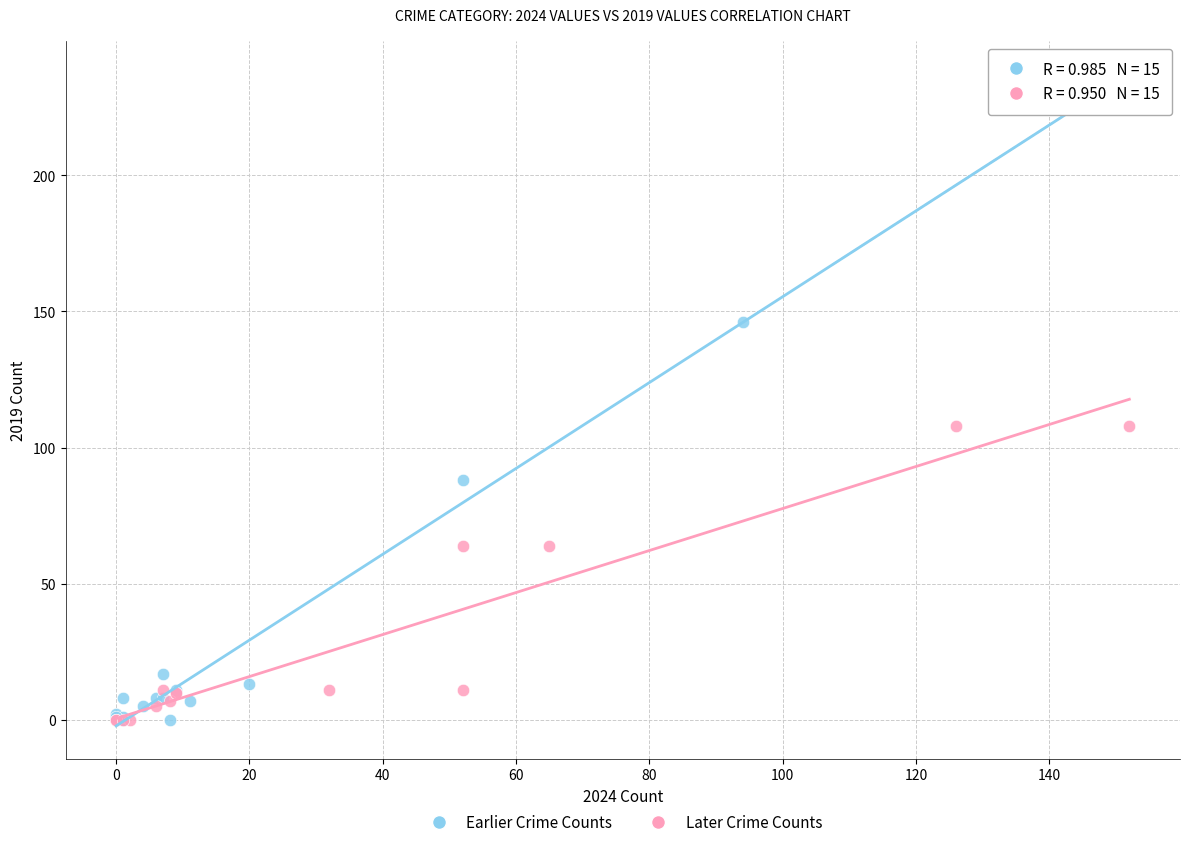

What are all the series names shown in the legend?

Earlier Crime Counts, Later Crime Counts